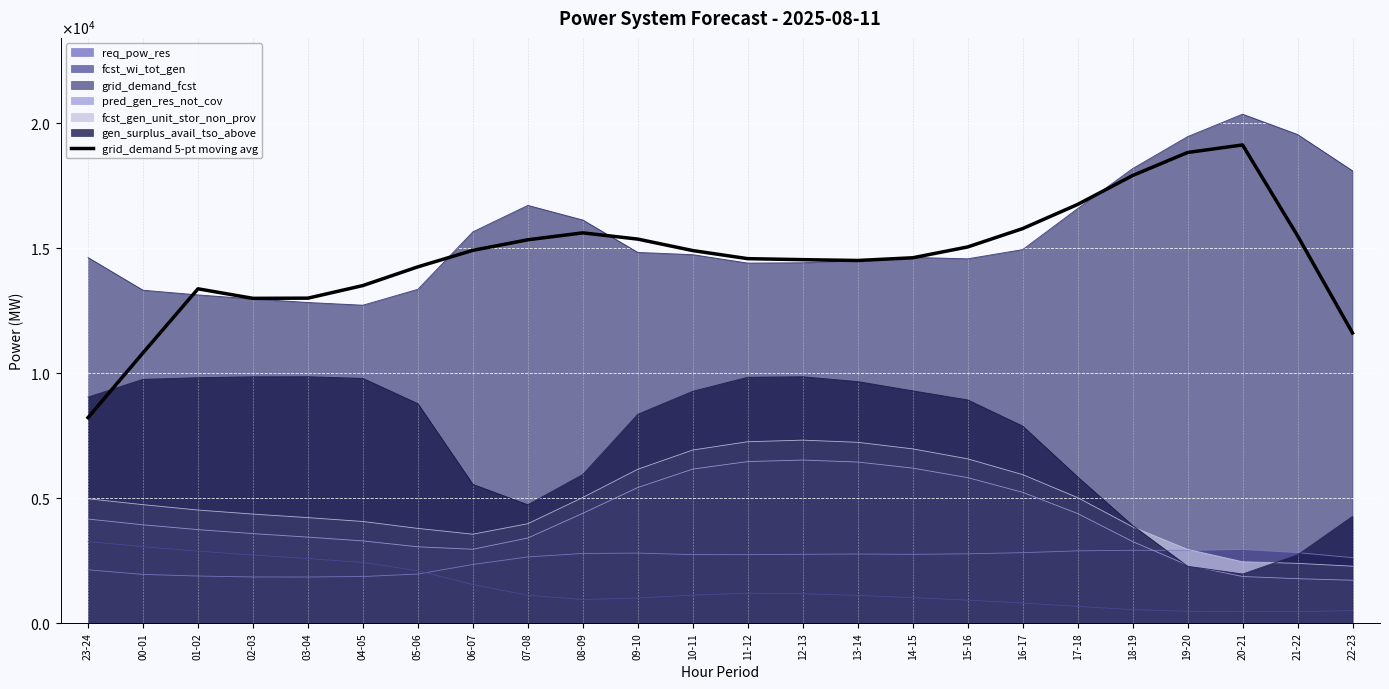

The chart shows a value of 15050.2 at 15-16. True or false?

True